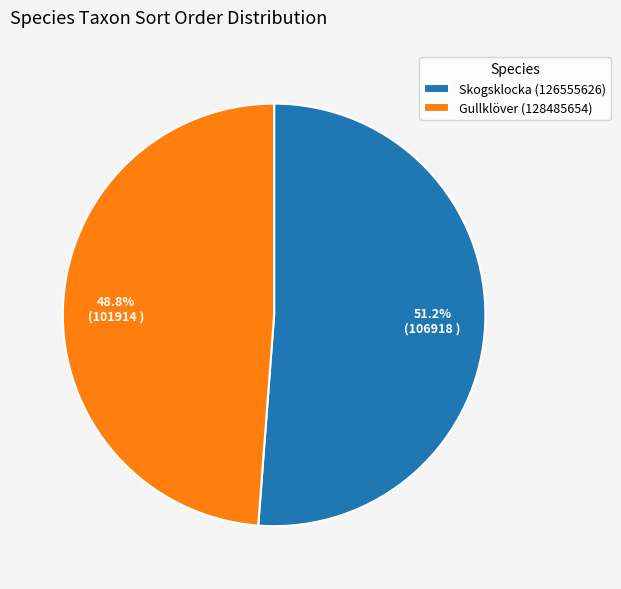

Count the number of slices in the pie.

2